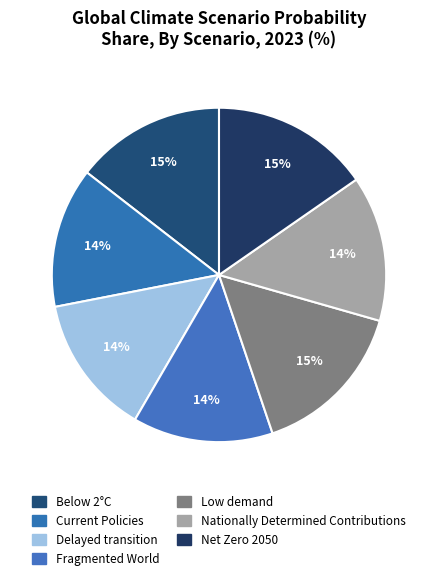

To the nearest percent, what is the combined percentage of Delayed transition and Net Zero 2050?

29%